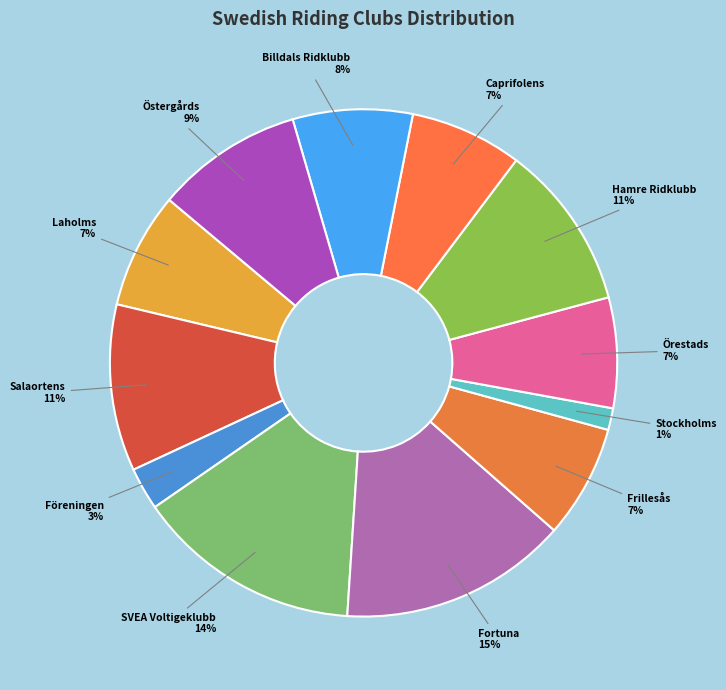

Count the number of slices in the pie.

12